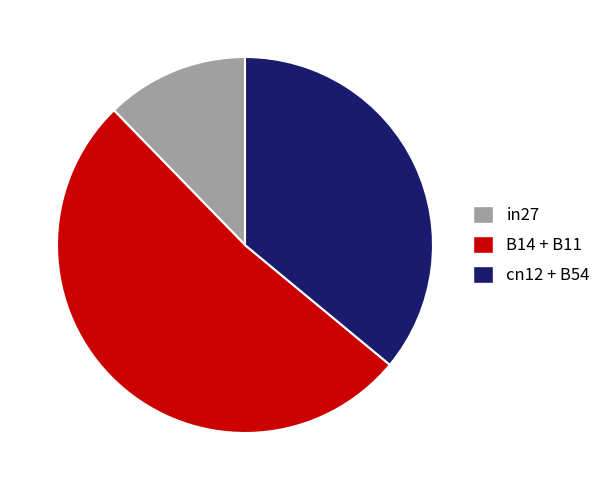

Which slice is the largest?

B14 + B11